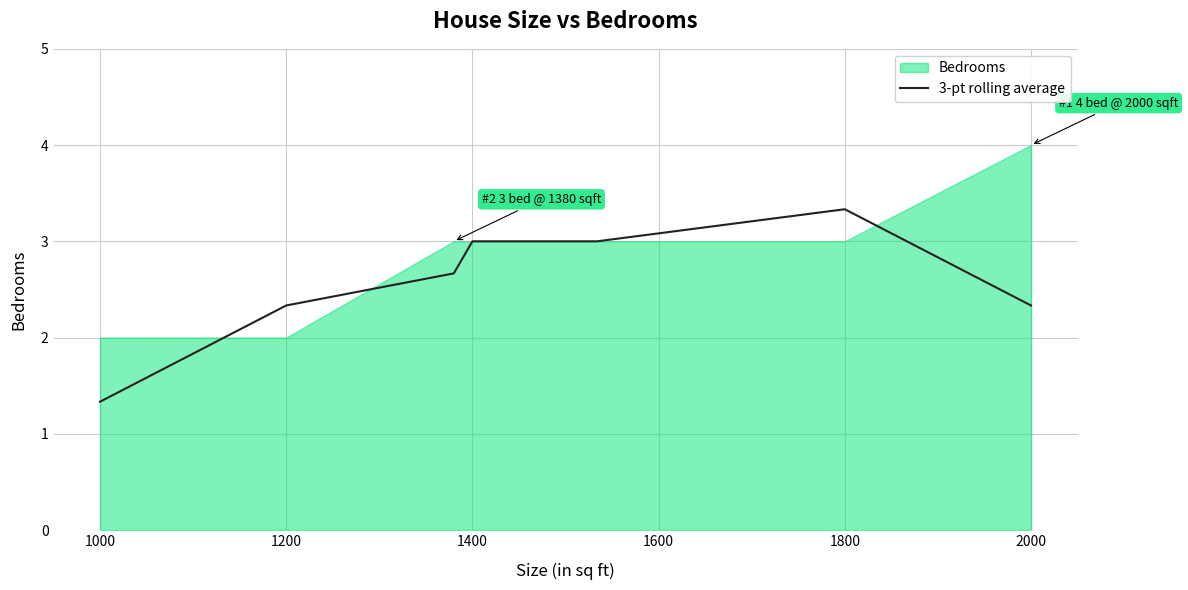

What is the value of the 10th point from the left?

2.3